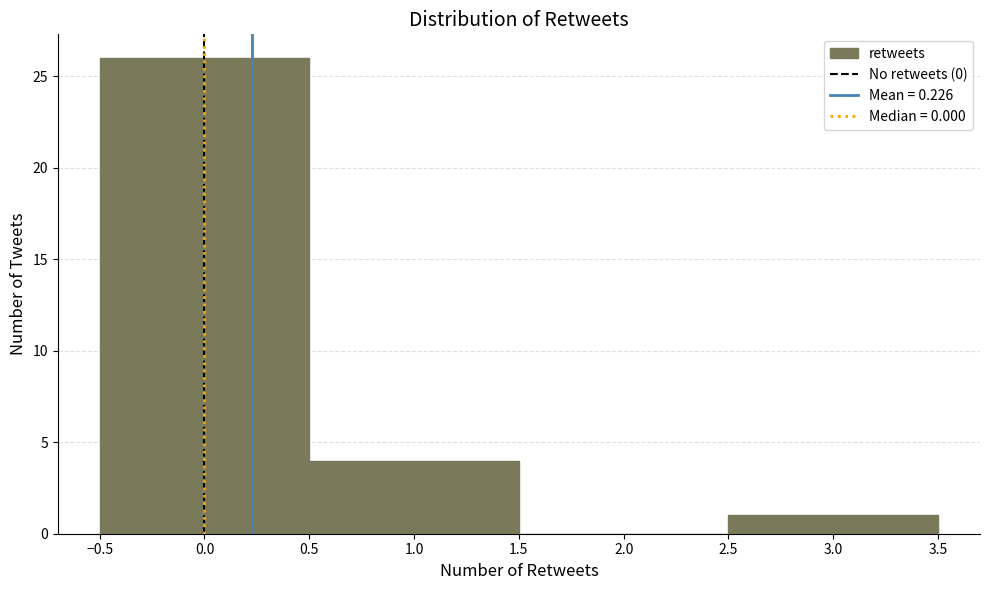

Reading left to right, transcribe this chart: for each bar, give the range it covers on the x-axis and its height. The values are not printed on the chart, so give them approximately, as read against the axis.

-0.5 to 0.5: 26
0.5 to 1.5: 4
1.5 to 2.5: 0
2.5 to 3.5: 1